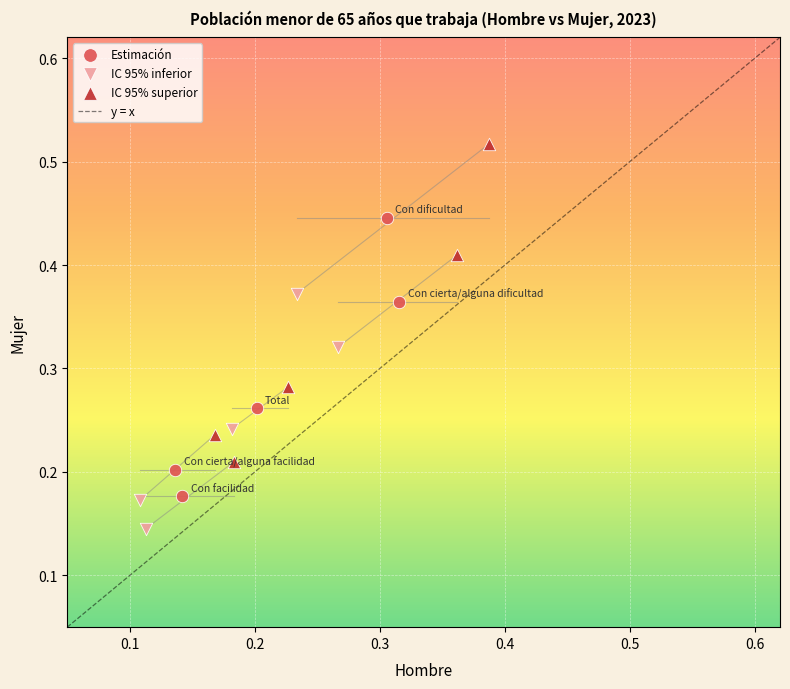

Which series contains the highest Y value?

IC 95% superior